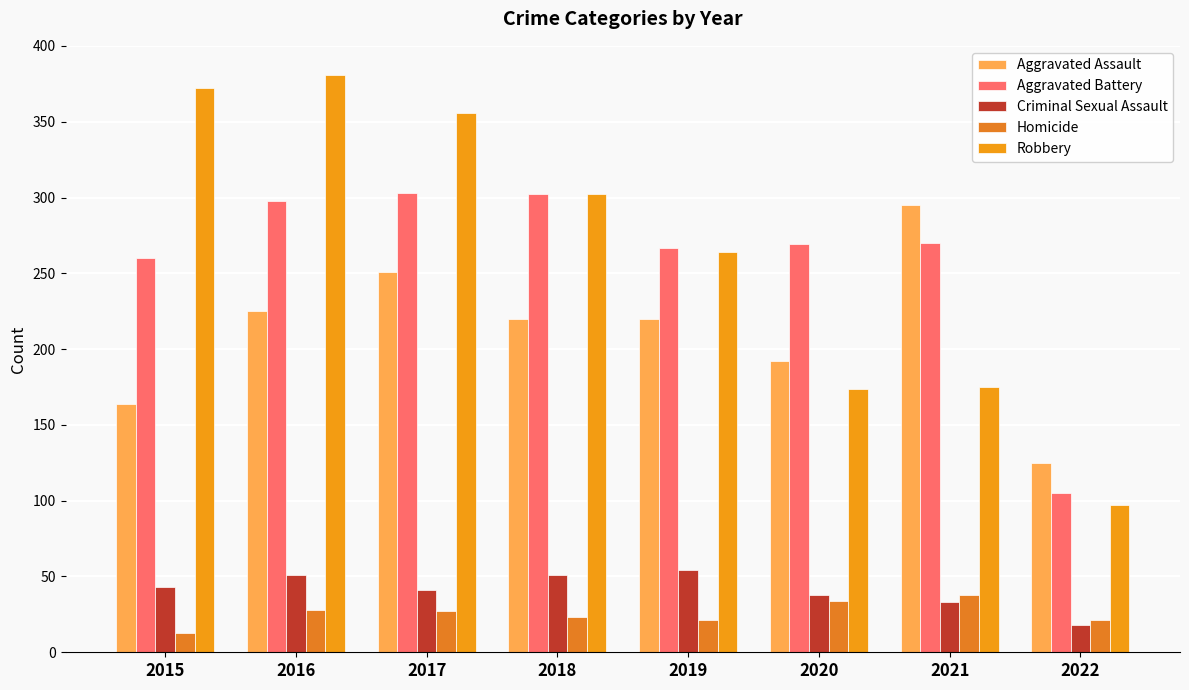

True or false: Robbery has a value of 263 at 2021.

False